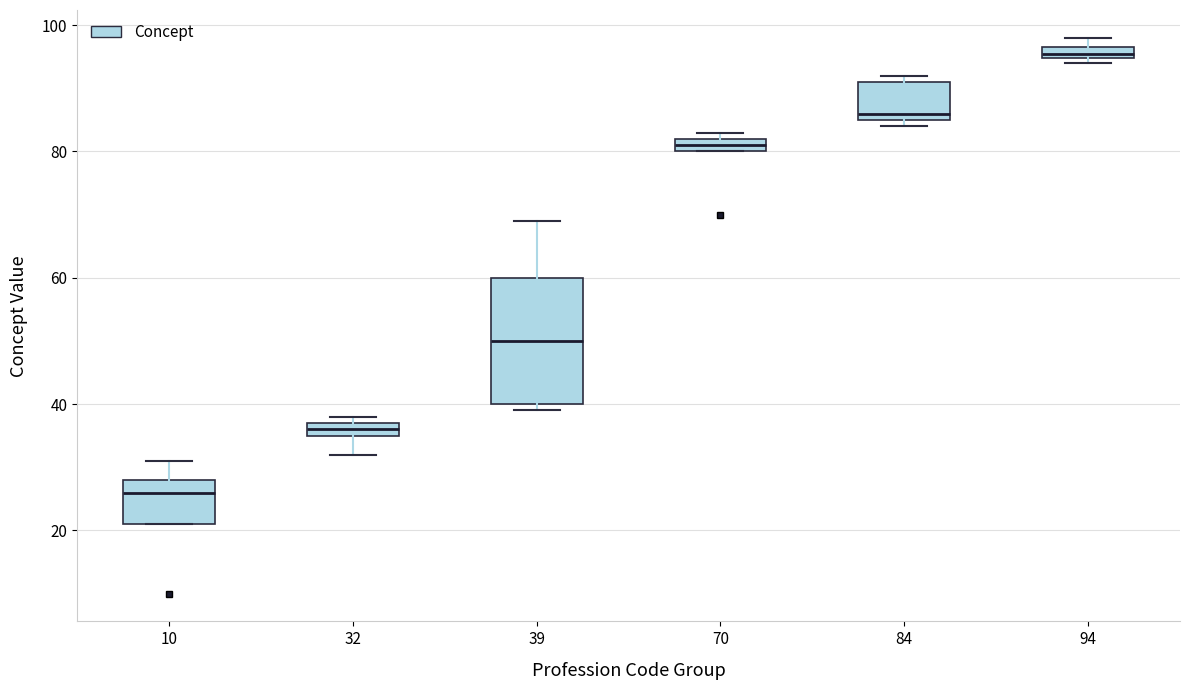

Where is the lower edge of the box at x = 84 on the y-axis? The values are not printed on the chart, so give them approximately, as read against the axis.

86